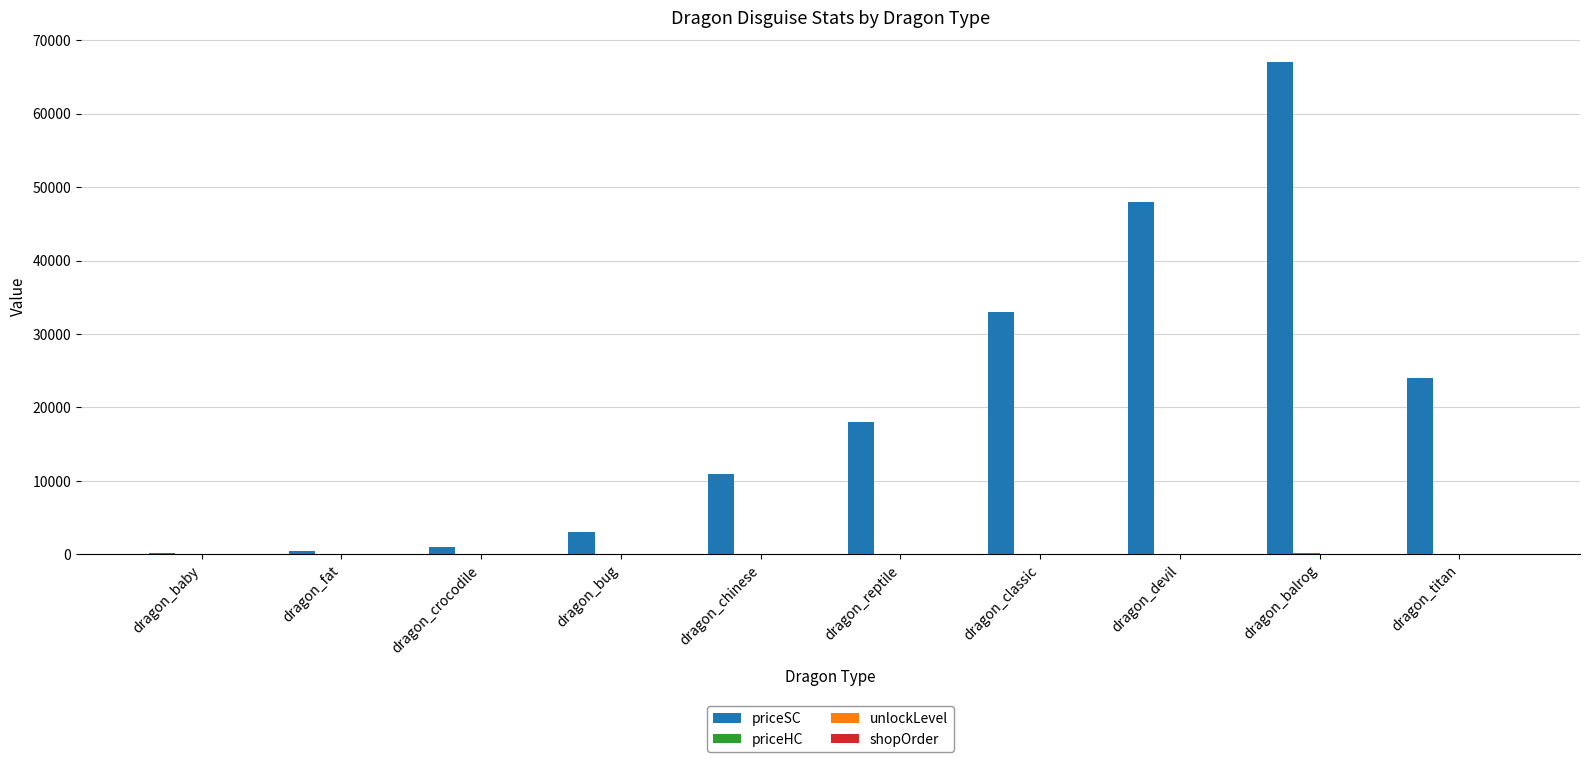

Which series changed the most between dragon_classic and dragon_titan?

priceSC